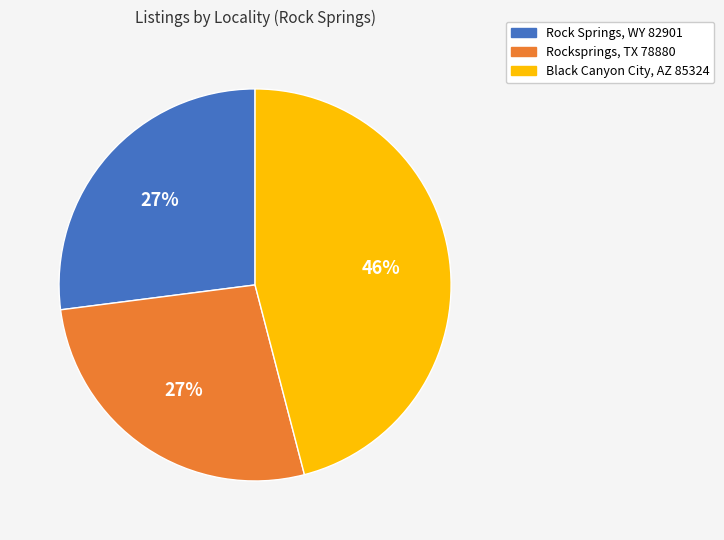

Which has a higher value, Black Canyon City, AZ 85324 or Rocksprings, TX 78880?

Black Canyon City, AZ 85324